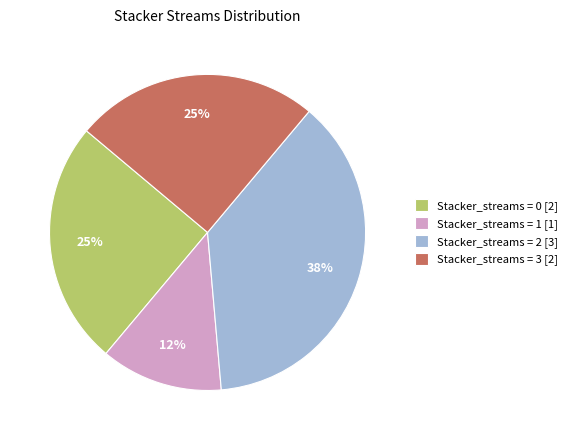

To the nearest percent, what percentage of the pie is Stacker_streams = 3 [2]?

25%